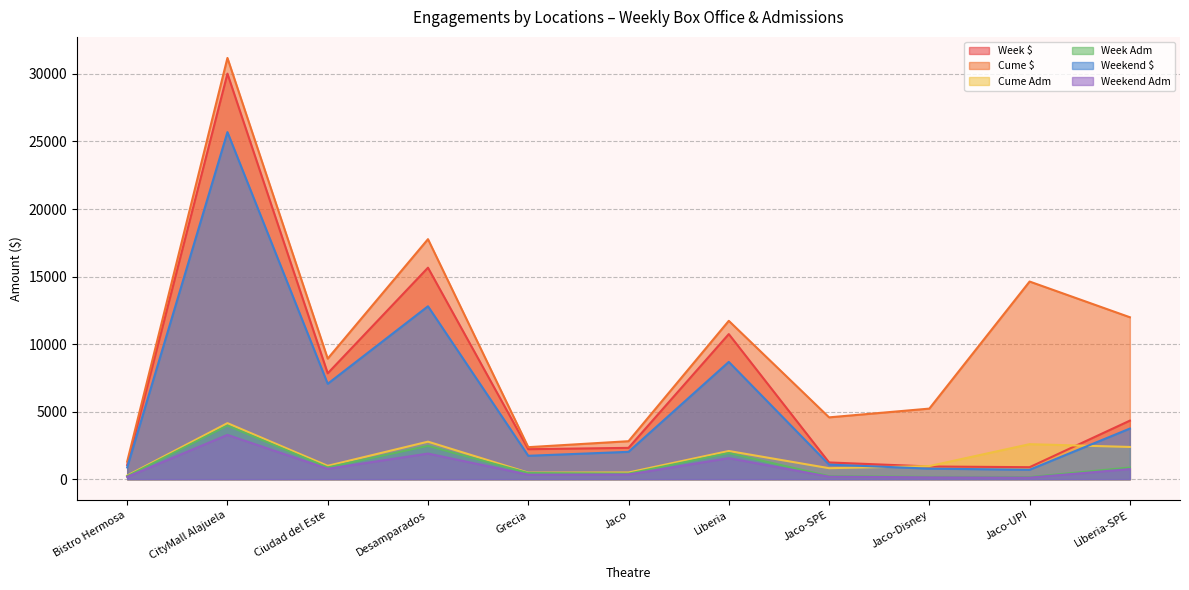

What are all the series names shown in the legend?

Week $, Cume $, Cume Adm, Week Adm, Weekend $, Weekend Adm